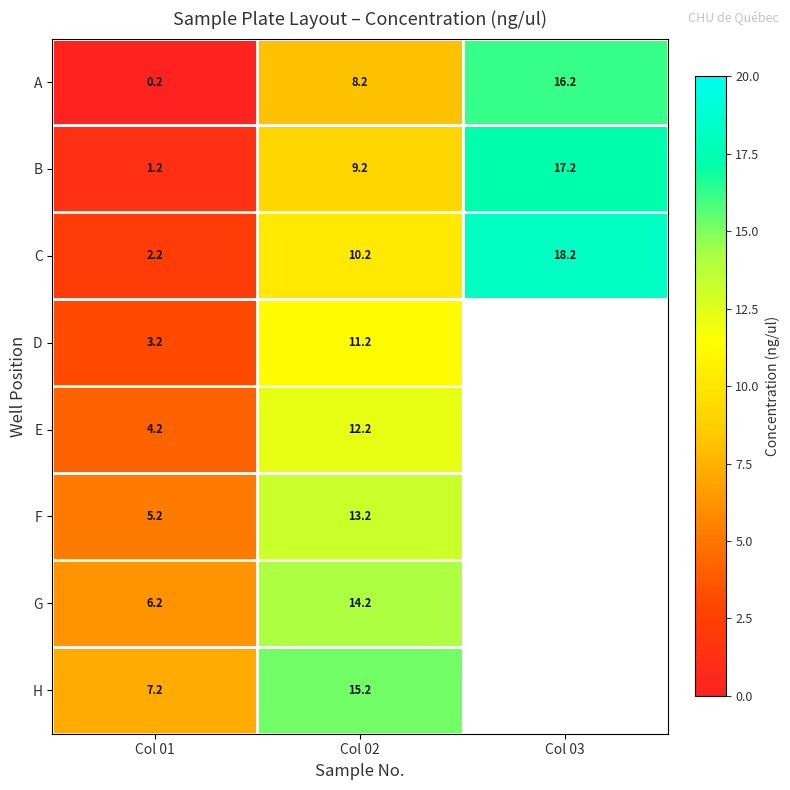

Is the value of F at Col 01 greater than the value of D at Col 02?

No